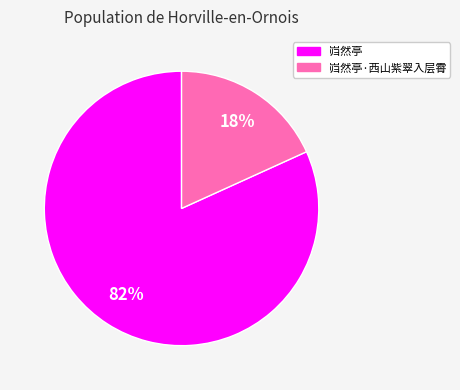

Is there a majority slice in this chart?

Yes